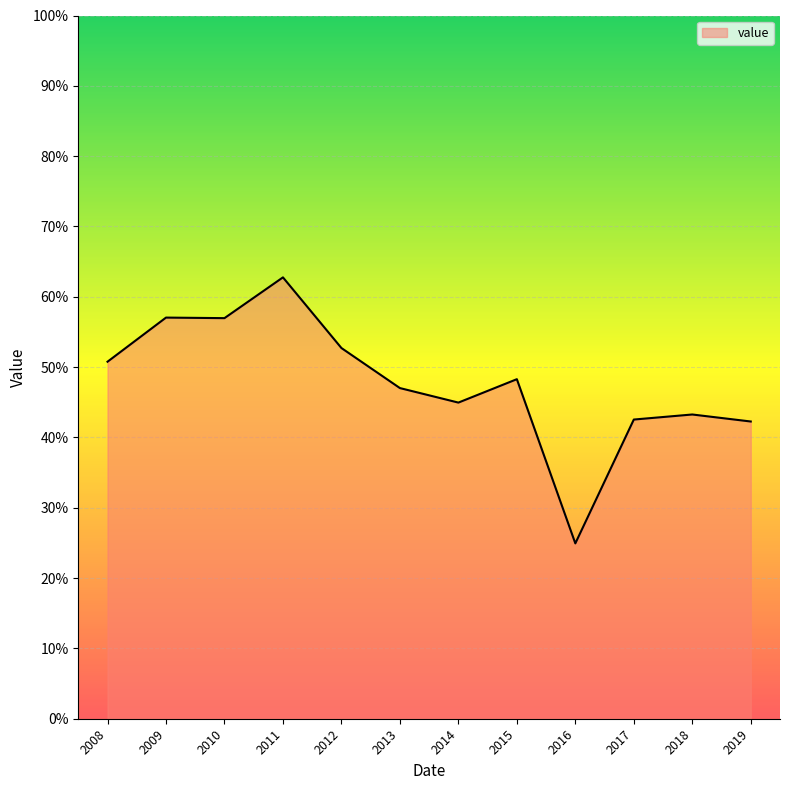

How many interior local peaks (higher than both neighbors) does the data have?

4